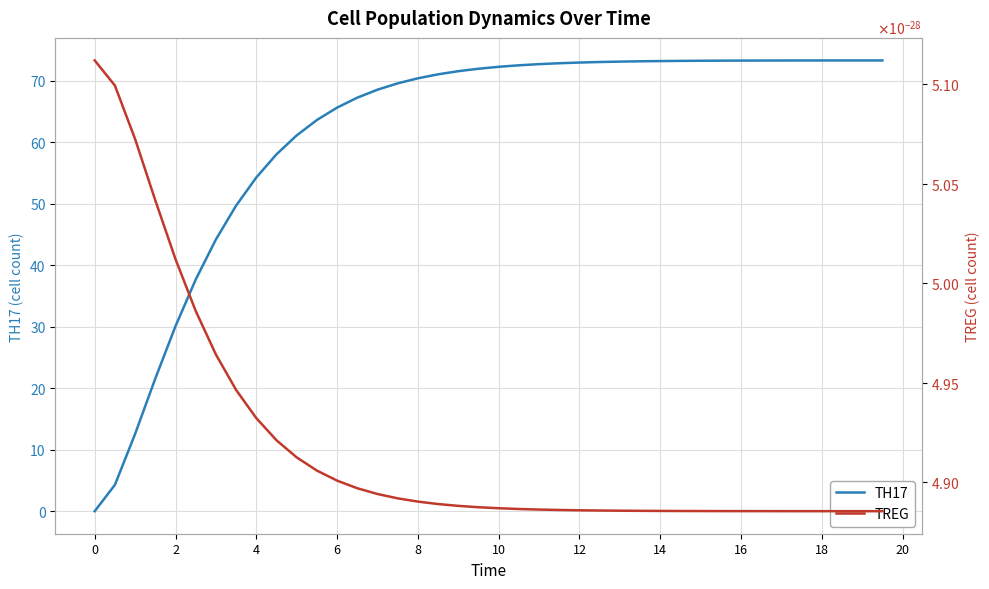

Is it true that TH17 equals 54.3 at 4?

True